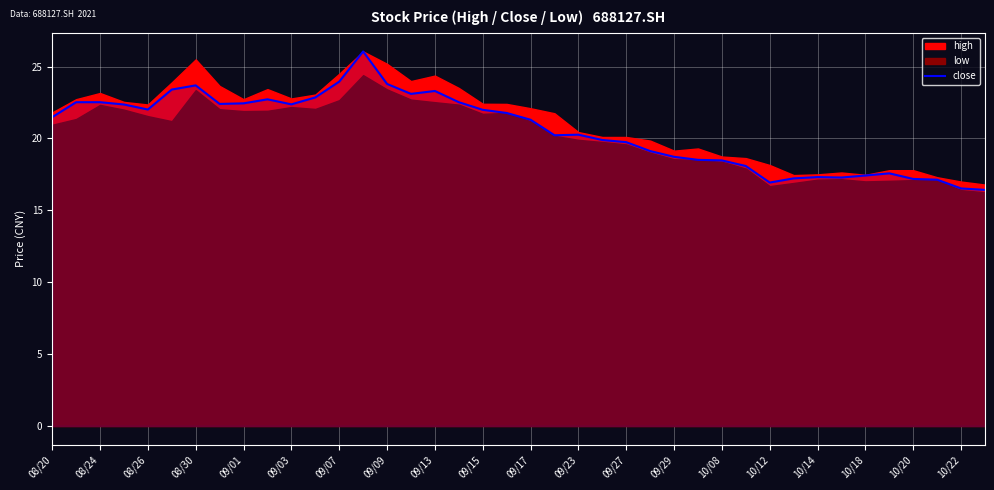

The value of close at 09/15 is 22.0. True or false?

True